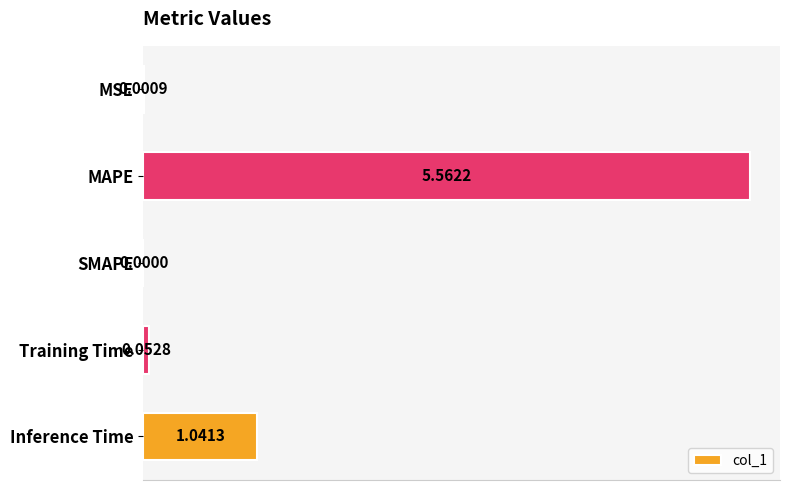

Between MAPE and MSE, which is larger?

MAPE